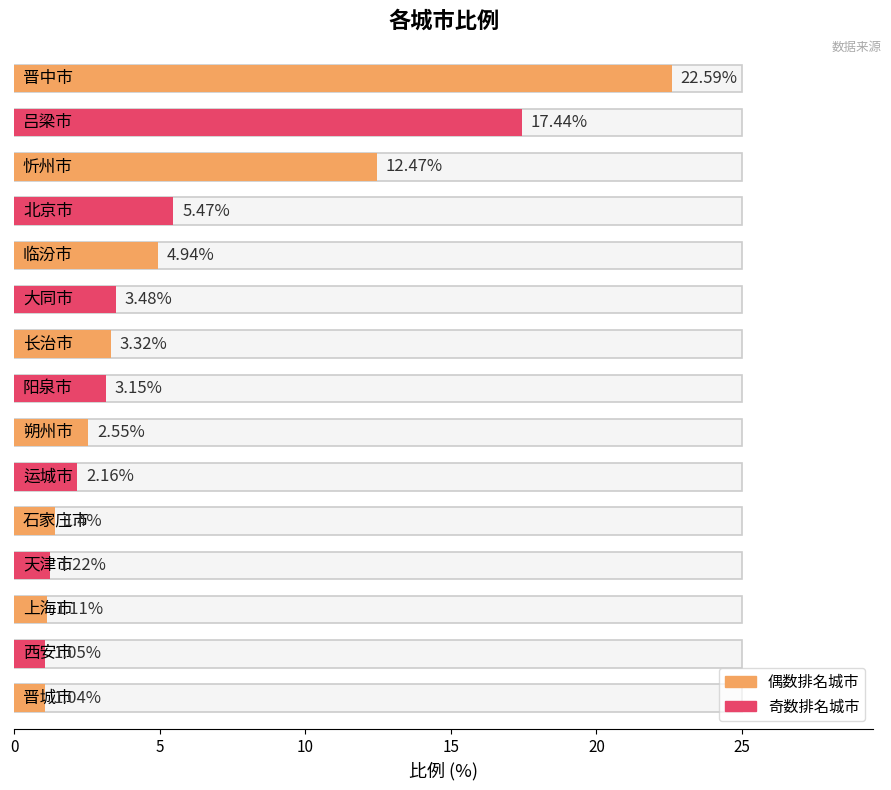

At which label is the value closest to 11?

忻州市